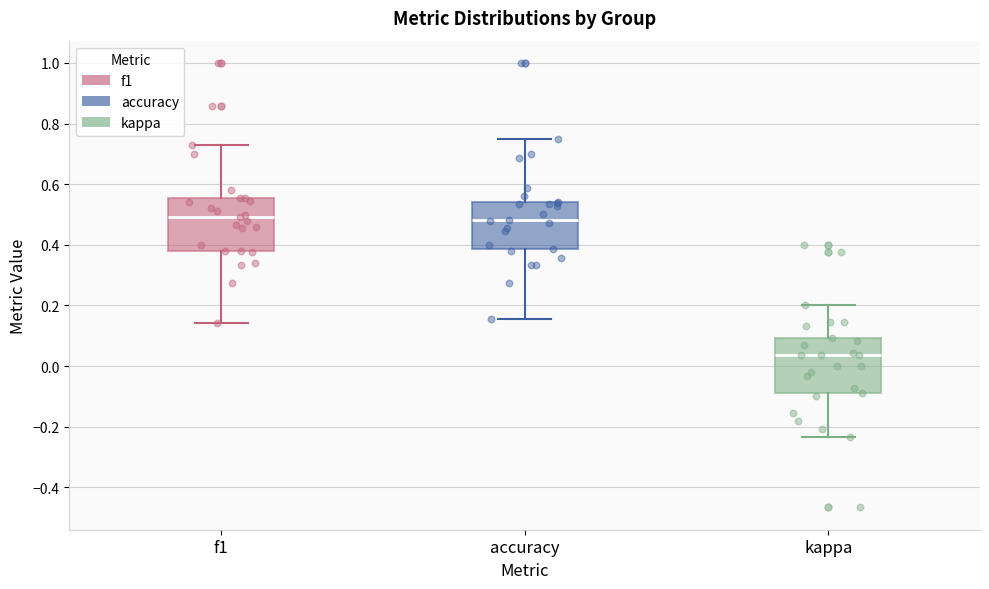

Which box has the lowest median line?

kappa